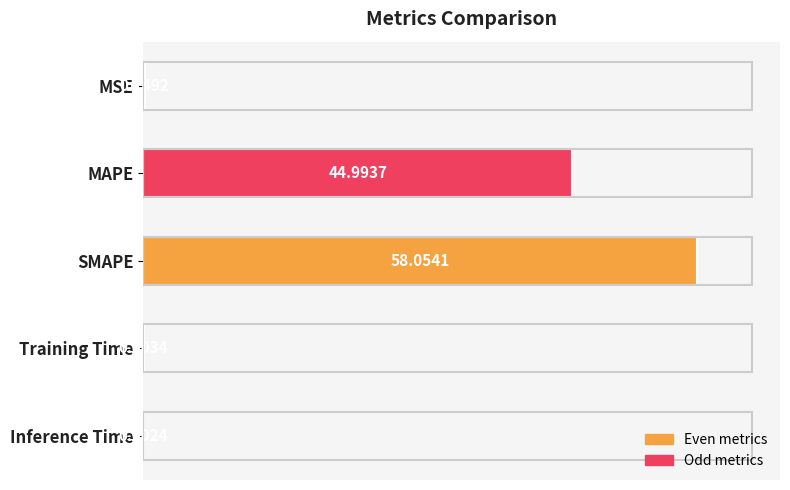

Where is the data nearest to the value 29?

MAPE